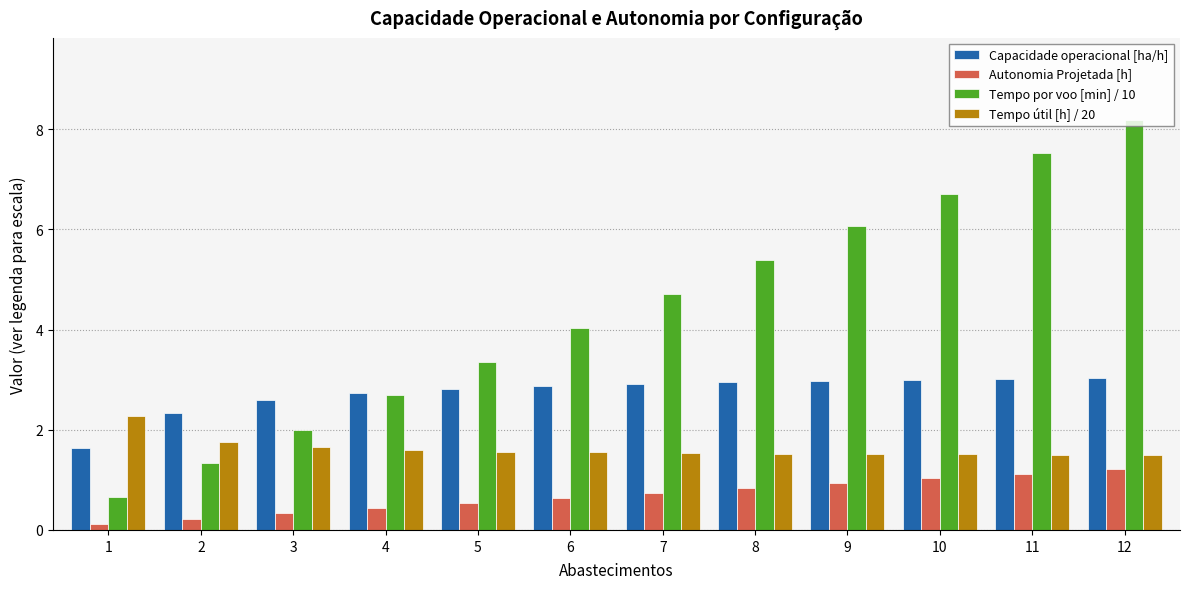

Which series has the widest spread of values?

Tempo por voo [min] / 10